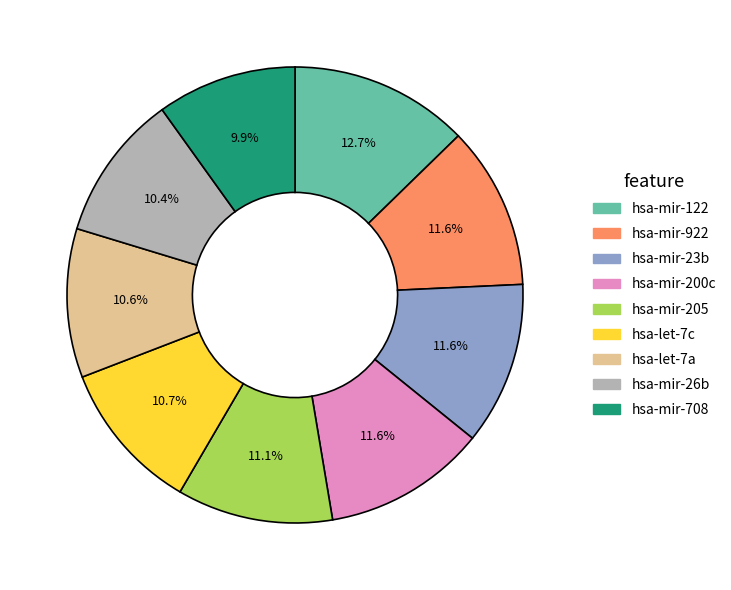

Which category has the biggest portion of the pie?

hsa-mir-122